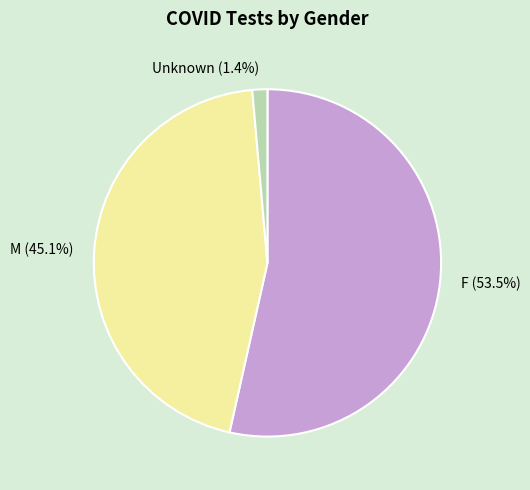

Does F (53.5%) account for over 50% of the chart?

Yes